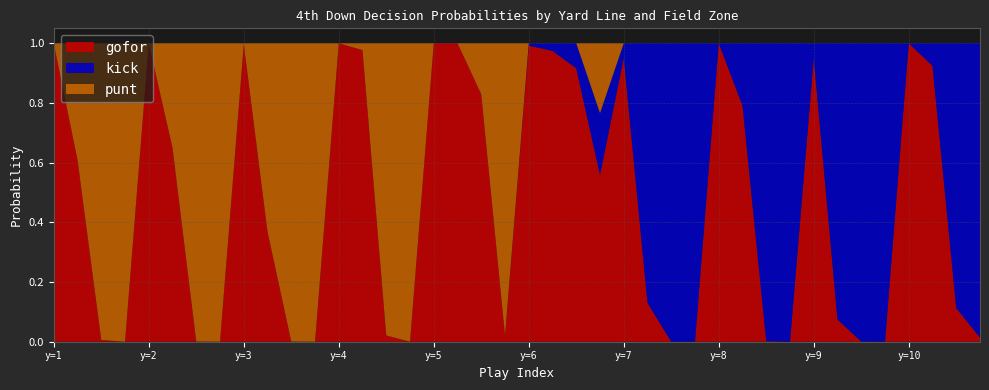

Reading left to right, list all the values displayed in this chart.

gofor: 1.0	0.6	0.0	0.0	1.0	0.6	0.0	0.0	1.0	0.4	0.0	0.0	1.0	1.0	0.0	0.0	1.0	1.0	0.8	0.0	1.0	1.0	0.9	0.6	1.0	0.1	0.0	0.0	1.0	0.8	0.0	0.0	0.9	0.1	0.0	0.0	1.0	0.9	0.1	0.0
kick: 0.0	0.0	0.0	0.0	0.0	0.0	0.0	0.0	0.0	0.0	0.0	0.0	0.0	0.0	0.0	0.0	0.0	0.0	0.0	0.0	0.0	0.0	0.1	0.2	0.0	0.9	1.0	1.0	0.0	0.2	1.0	1.0	0.1	0.9	1.0	1.0	0.0	0.1	0.9	1.0
punt: 0.0	0.4	1.0	1.0	0.0	0.4	1.0	1.0	0.0	0.6	1.0	1.0	0.0	0.0	1.0	1.0	0.0	0.0	0.2	1.0	0.0	0.0	0.0	0.2	0.0	0.0	0.0	0.0	0.0	0.0	0.0	0.0	0.0	0.0	0.0	0.0	0.0	0.0	0.0	0.0